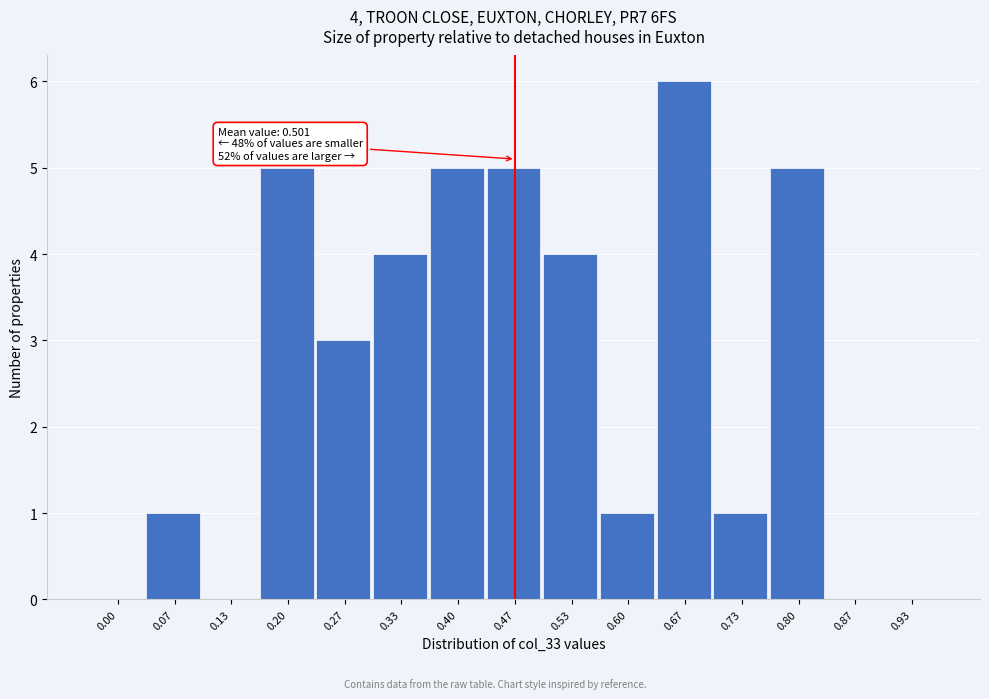

Reading left to right, list all the values displayed in this chart.

0.00=0	0.07=1	0.13=0	0.20=5	0.27=3	0.33=4	0.40=5	0.47=5	0.53=4	0.60=1	0.67=6	0.73=1	0.80=5	0.87=0	0.93=0